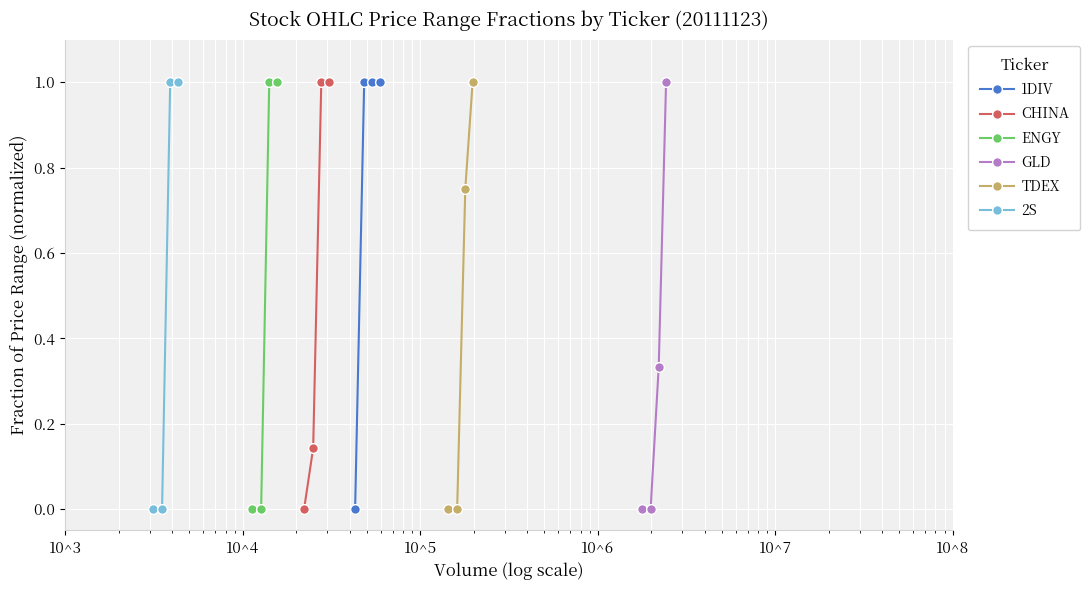

Reading right to left, extract all data points from this chart.

1DIV: 1.0	1.0	1.0	0.0
CHINA: 1.0	1.0	0.1	0.0
ENGY: 1.0	1.0	0.0	0.0
GLD: 1.0	0.3	0.0	0.0
TDEX: 1.0	0.8	0.0	0.0
2S: 1.0	1.0	0.0	0.0